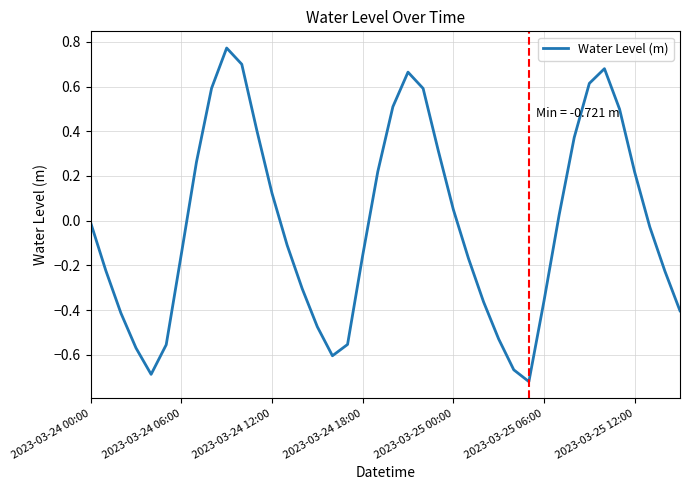

What is the difference between the maximum and minimum values?

1.5